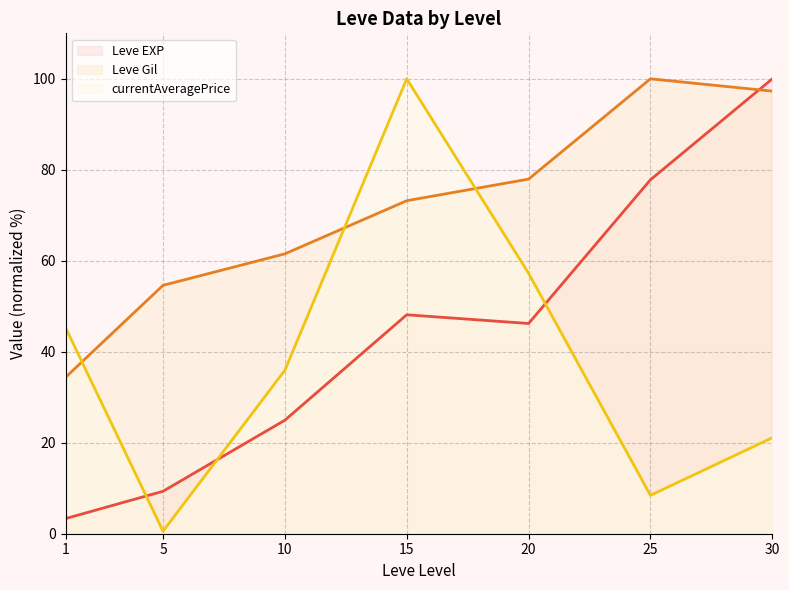

What is the total value across all series at 15?

221.3